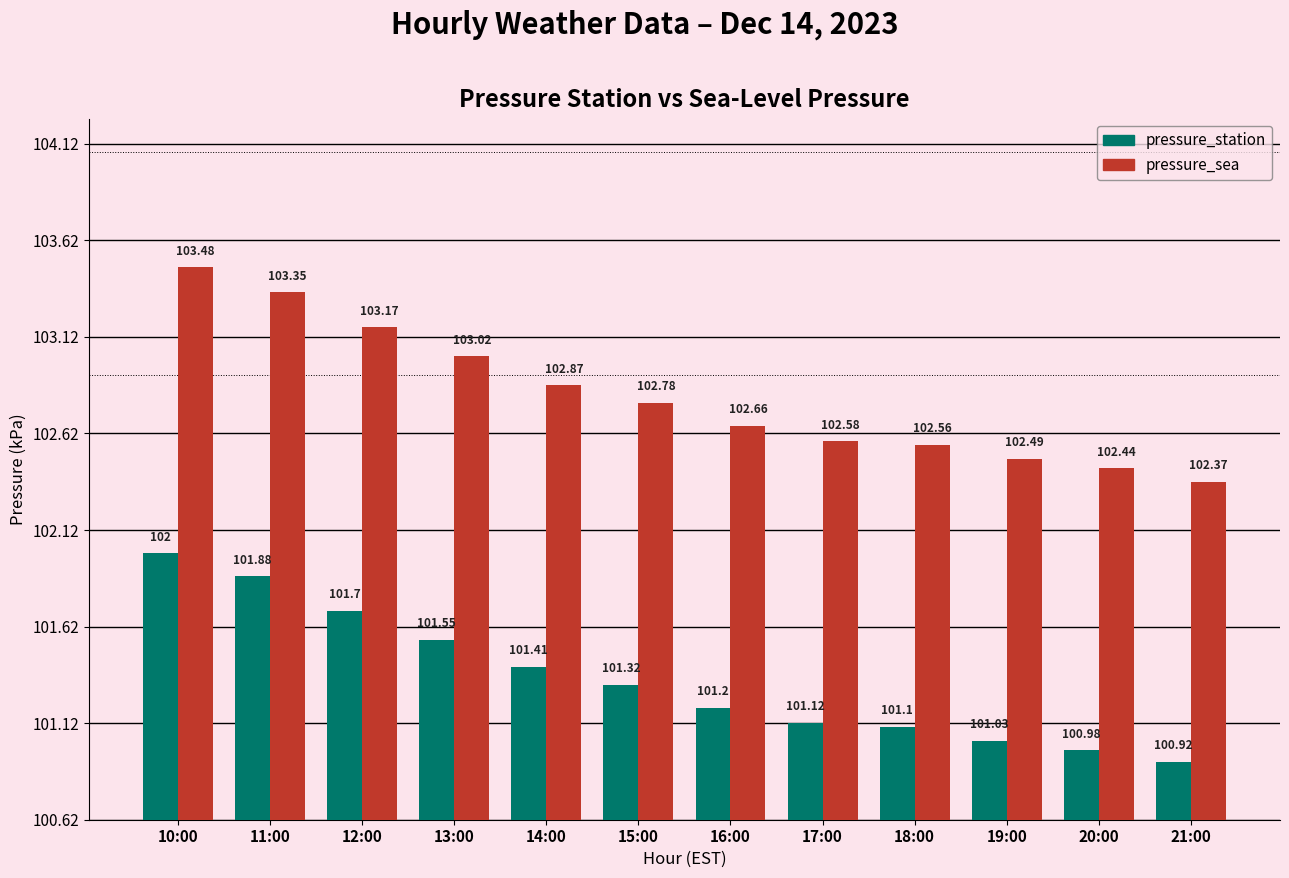

Does the chart contain stacked bars?

No